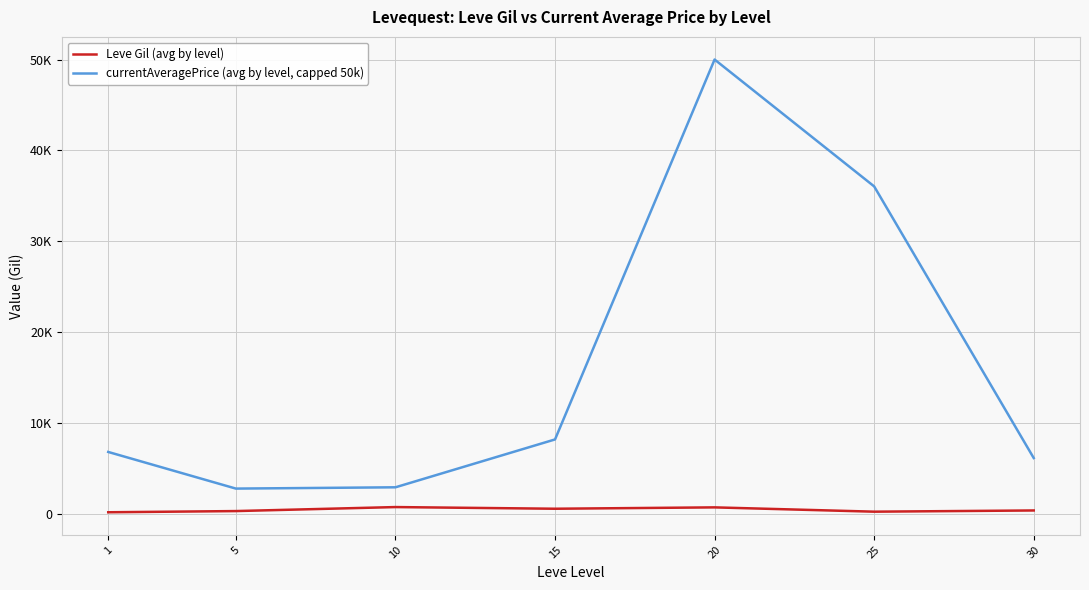

Which series has the widest spread of values?

currentAveragePrice (avg by level, capped 50k)